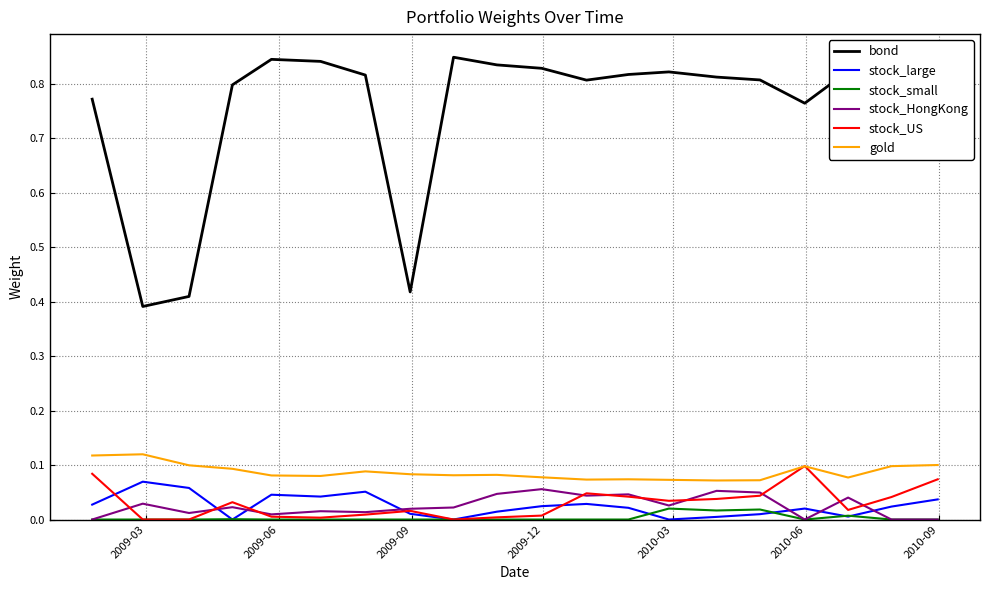

Which series has the largest total across all categories?

bond